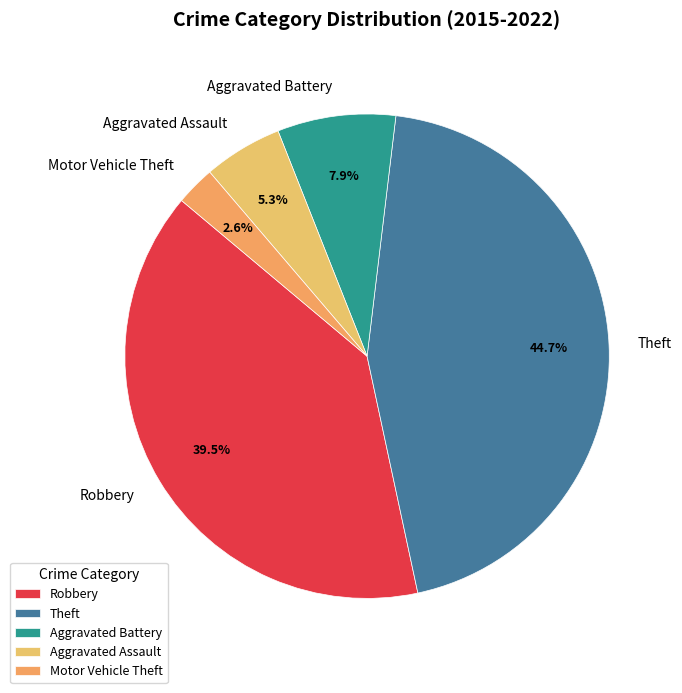

How many segments does this pie chart have?

5